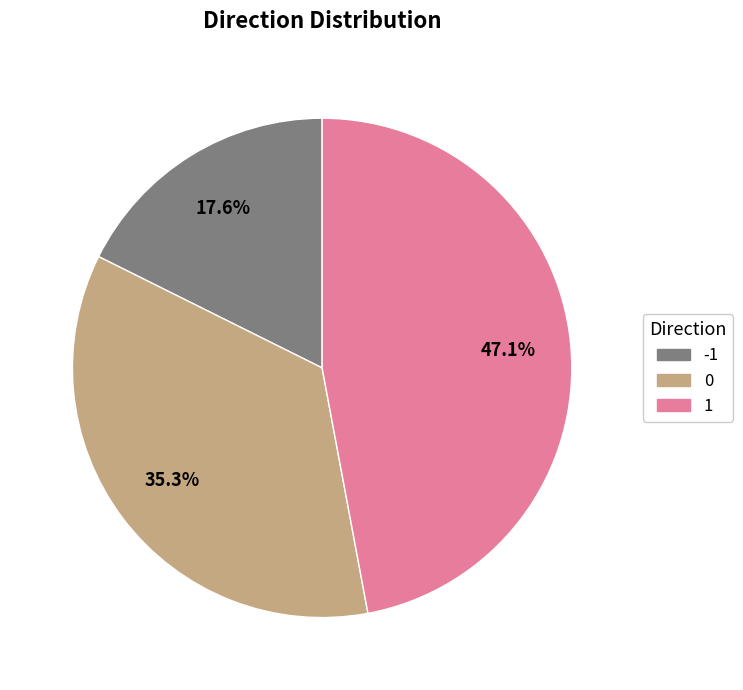

Count the number of slices in the pie.

3